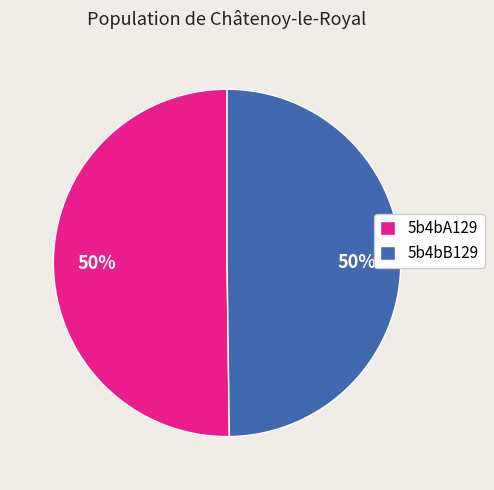

True or false: 5b4bA129 accounts for 58% of the total.

False